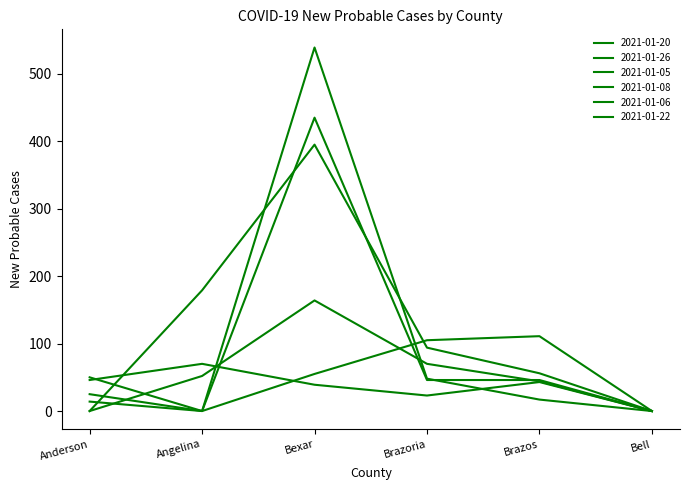

How many distinct data groups are displayed?

6